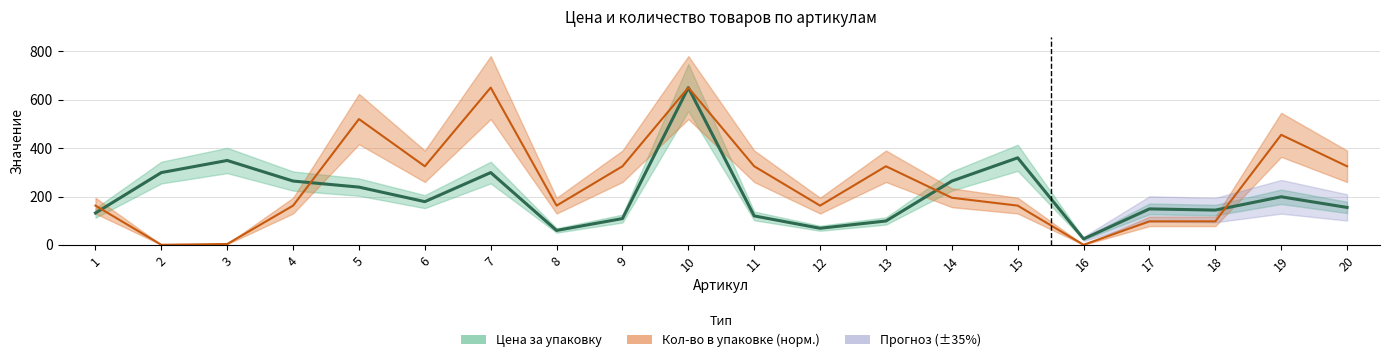

What is the difference between the maximum and second lowest values in the Количество в упаковке series?

649.4